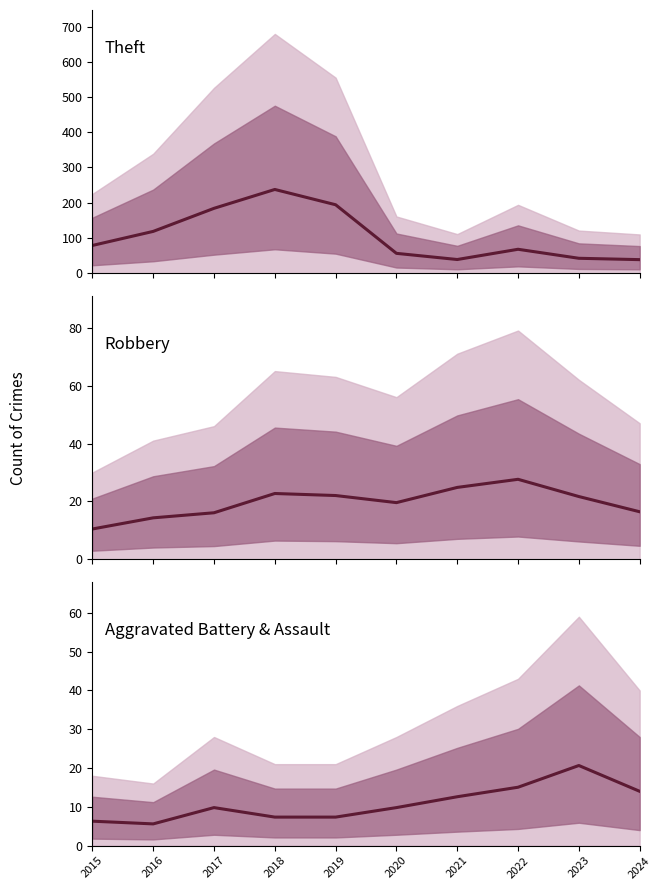

Rank the categories by Theft value from lowest to highest.

2024, 2021, 2023, 2020, 2022, 2015, 2016, 2017, 2019, 2018